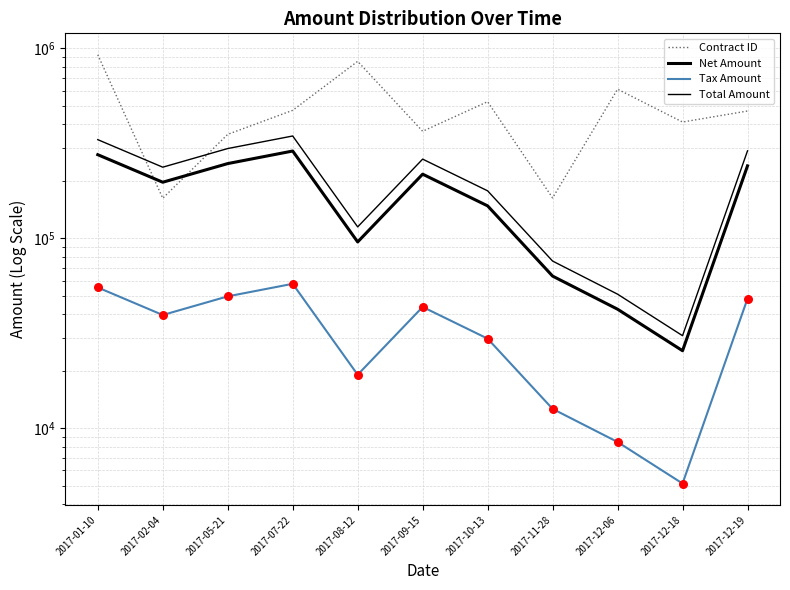

Is the value of Net Amount at 2017-09-15 greater than the value of Contract ID at 2017-12-19?

No